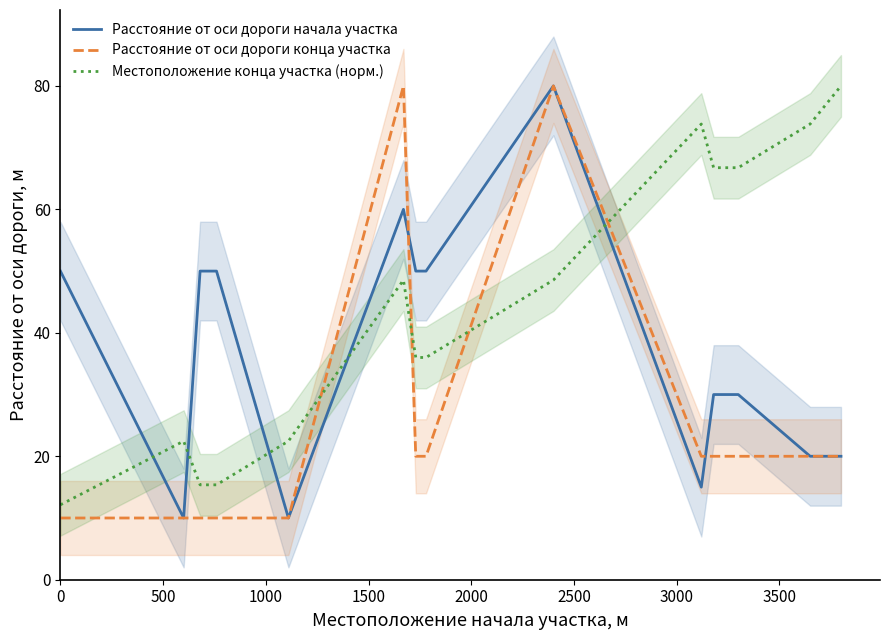

In Расстояние от оси дороги конца участка, how many points are higher than both neighbors (excluding endpoints)?

2